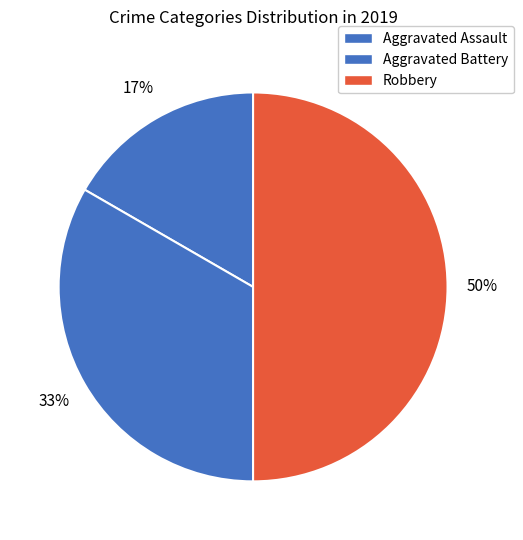

How many segments does this pie chart have?

3